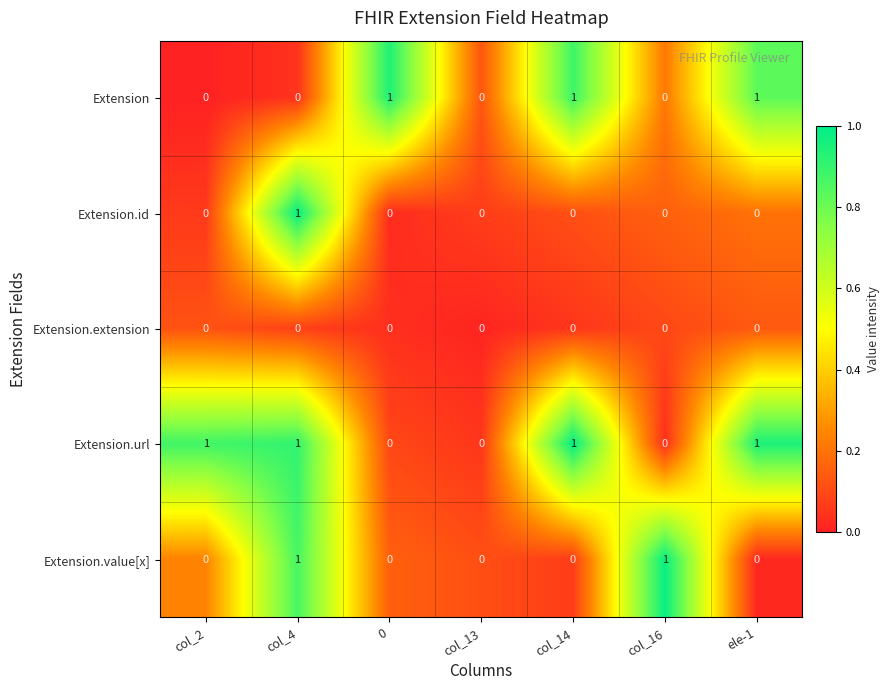

True or false: Extension.value[x] has a value of 0 at ele-1.

True